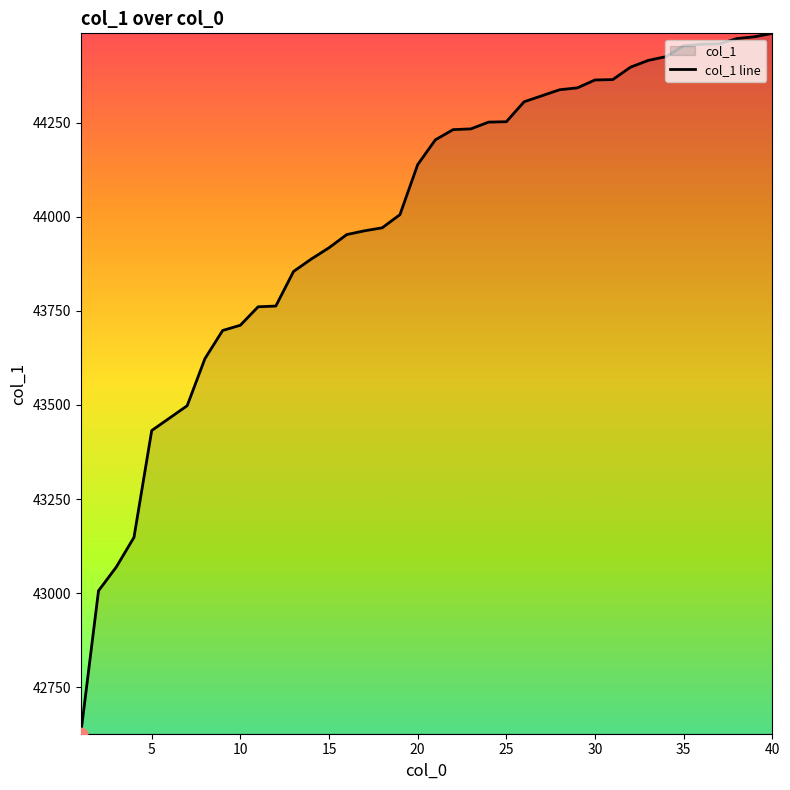

Approximately how many times larger is the value at 15 compared to 19?

1.0